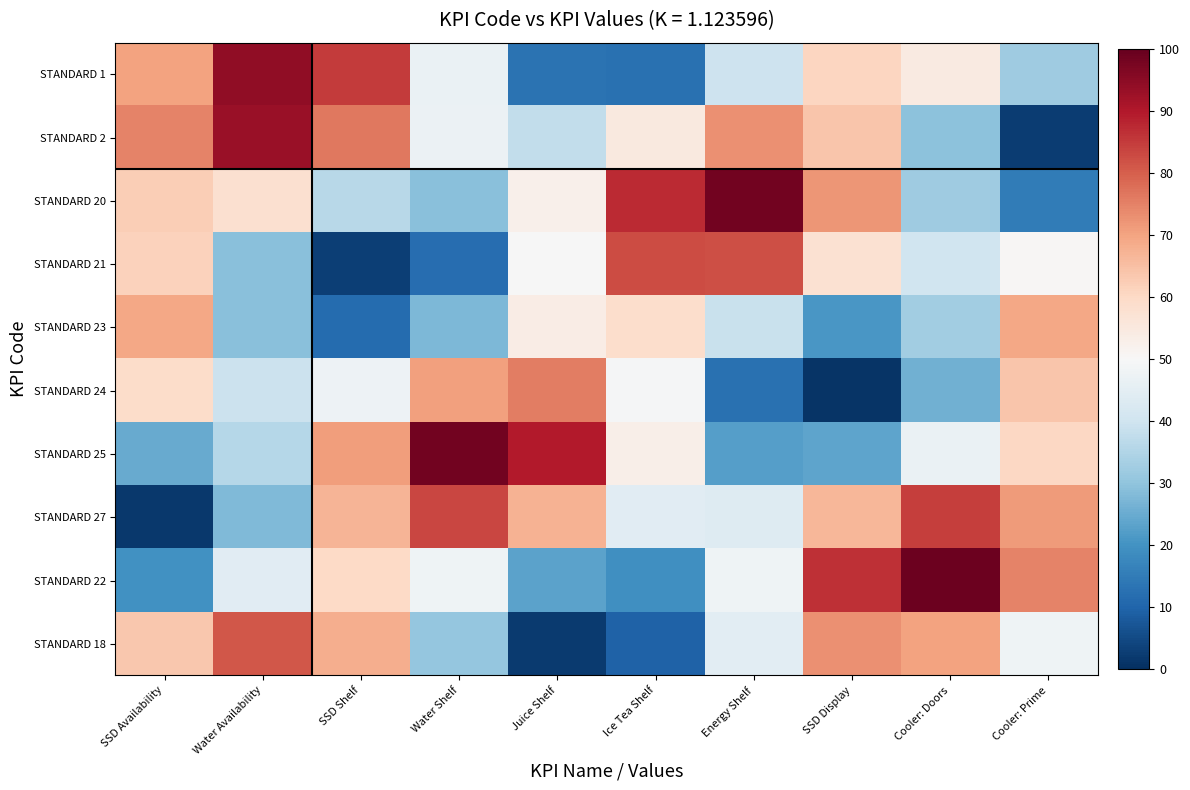

Which has a higher value, SSD Availability or Water Shelf?

SSD Availability